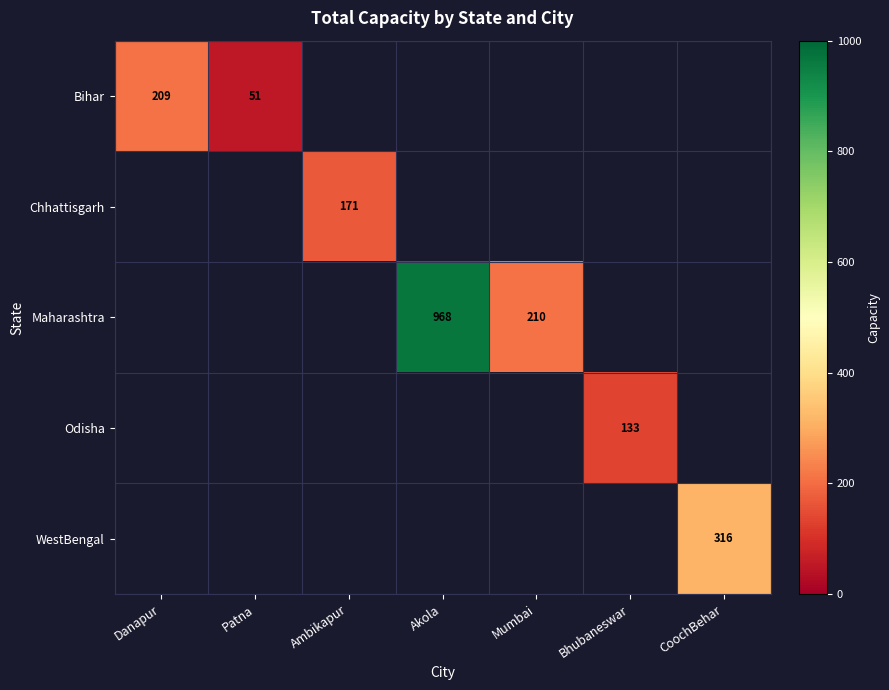

At how many categories does at least one series exceed 641?

1